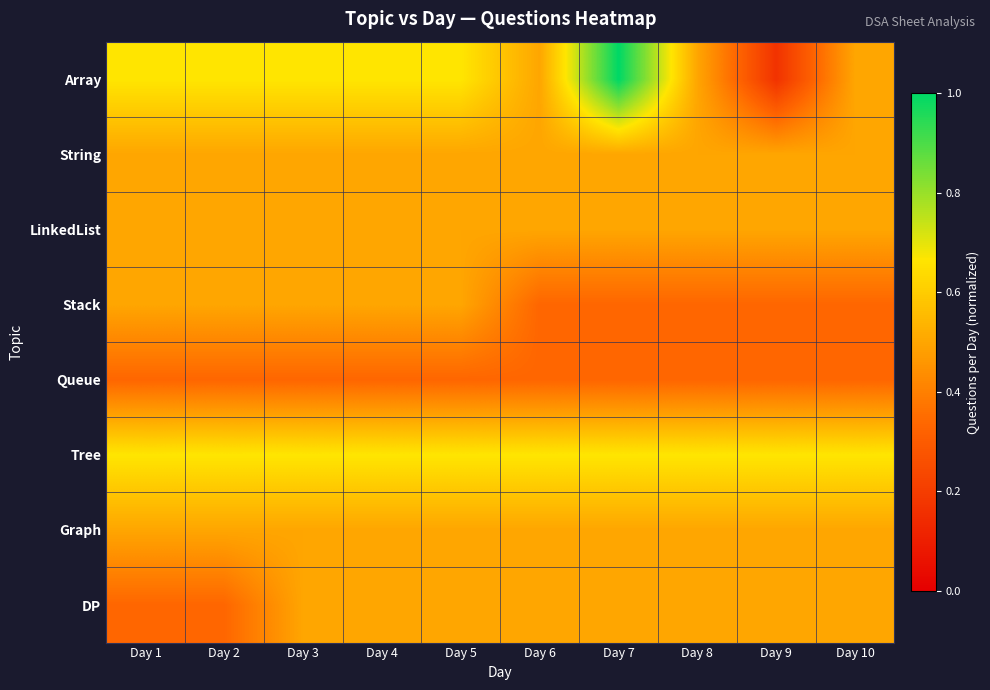

What is the total value across all series at Day 5?

4.2